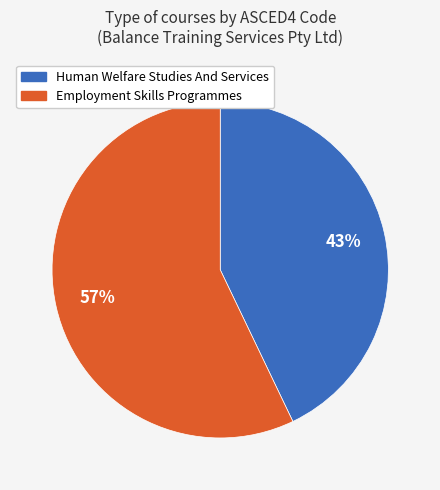

What is the largest slice in the pie chart?

Employment Skills Programmes